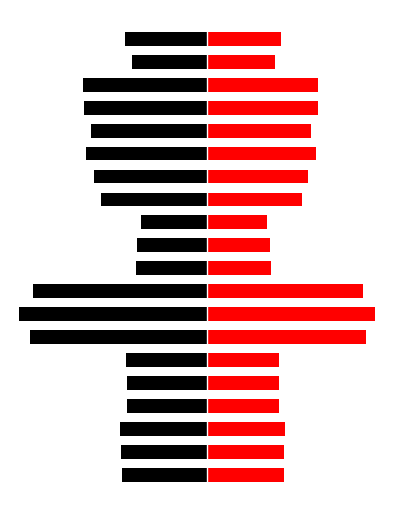

Reading left to right, list all the values displayed in this chart.

left: -1765.6	-1772.8	-1790.8	-1656.8	-1644.7	-1664.5	-3653.9	-3871.6	-3592.1	-1477.1	-1454.0	-1372.8	-2186.0	-2334.0	-2500.6	-2397.6	-2545.6	-2562.9	-1559.9	-1697.3
right: 1578.1	1584.6	1600.7	1480.9	1470.1	1487.8	3266.0	3460.6	3210.7	1320.3	1299.7	1227.1	1953.9	2086.2	2235.1	2143.0	2275.4	2290.8	1394.3	1517.1